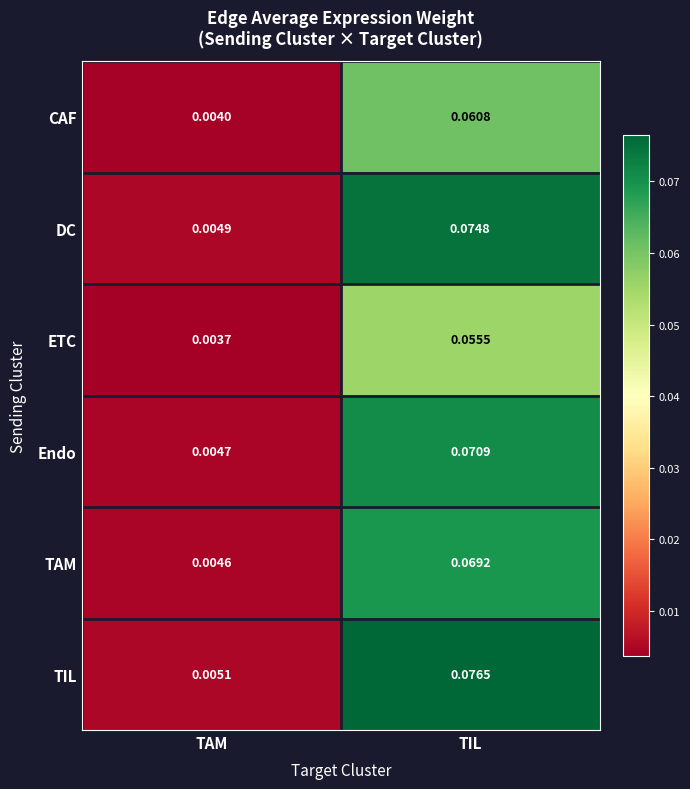

How many data points does each series have?

2